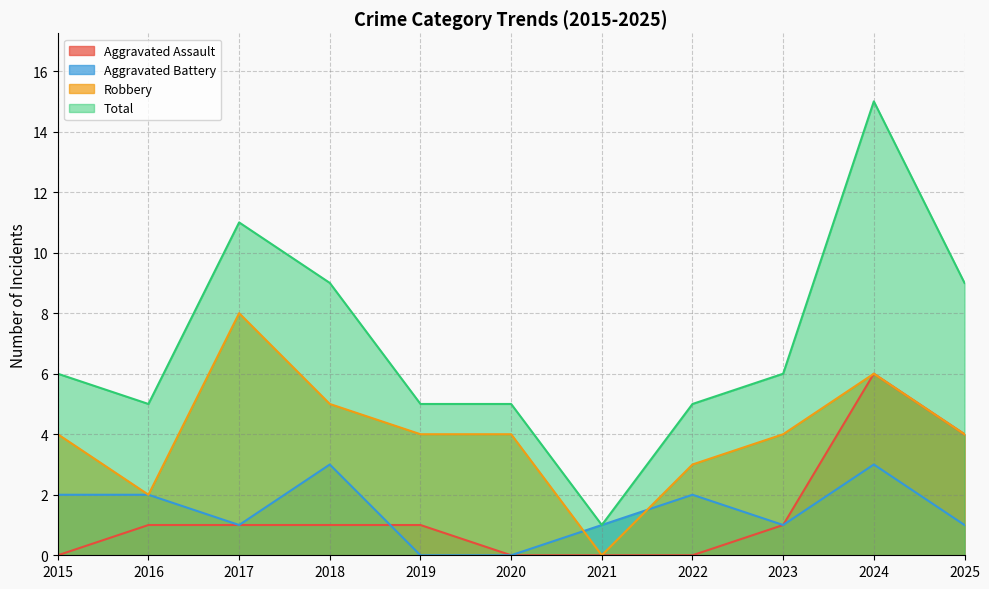

Does the chart display data point markers on the line(s)?

No